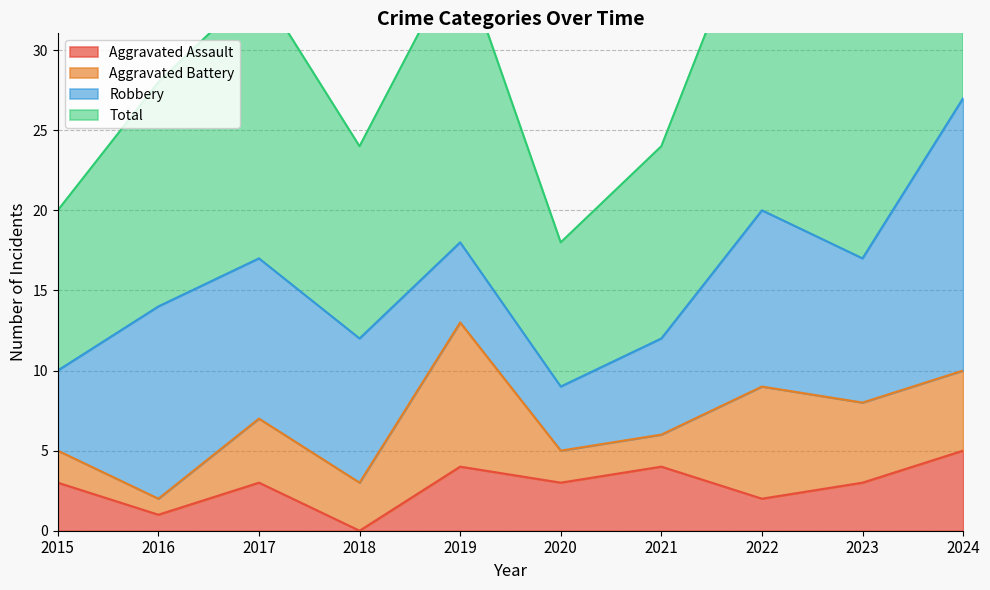

At which label does Aggravated Assault reach its minimum?

2018